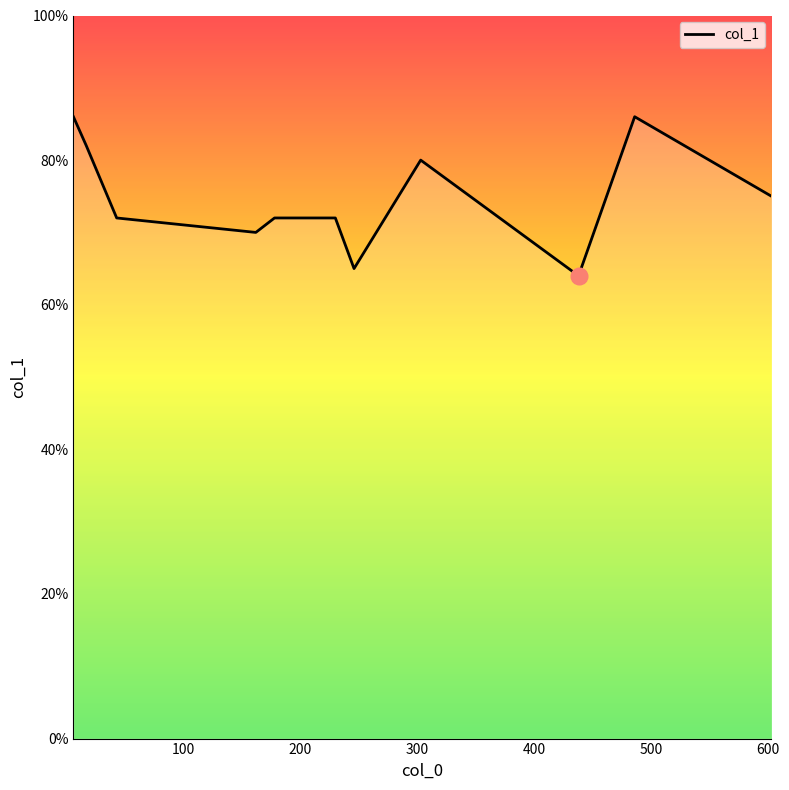

What is the maximum value shown in the chart?

86